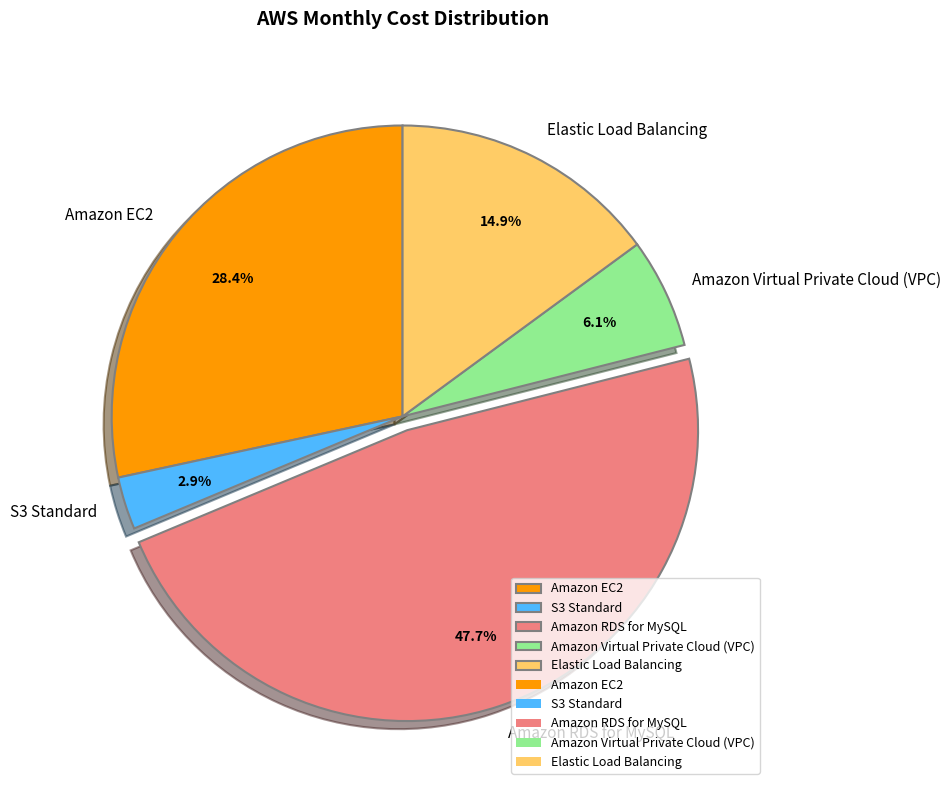

To the nearest percent, what percentage of the pie is Elastic Load Balancing?

15%